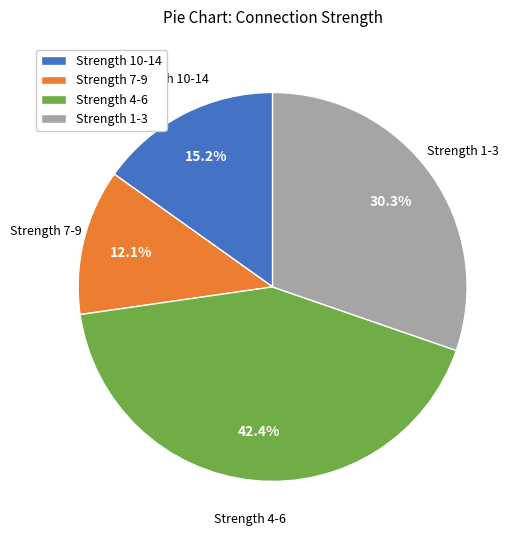

Approximately how many times larger is the value at Strength 7-9 compared to Strength 10-14?

0.8